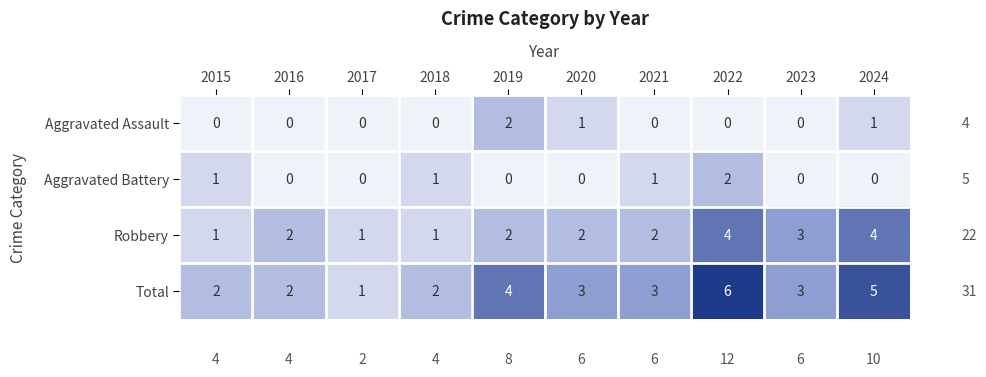

What is the difference between the maximum and minimum values in the Total series?

5